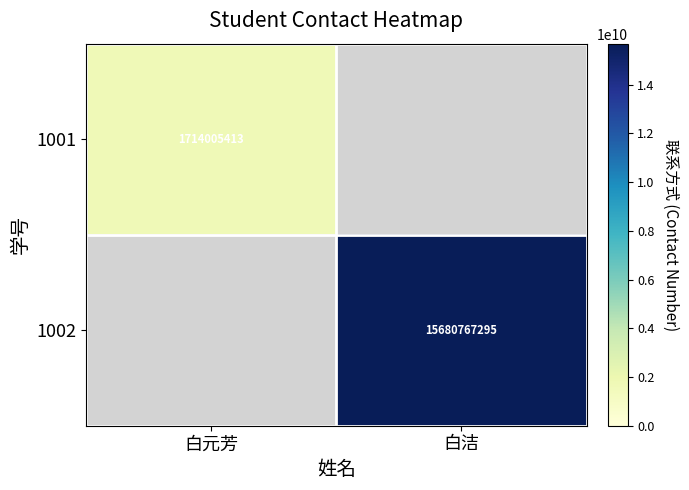

The value of 1001 at 白元芳 is 1714005413. True or false?

True